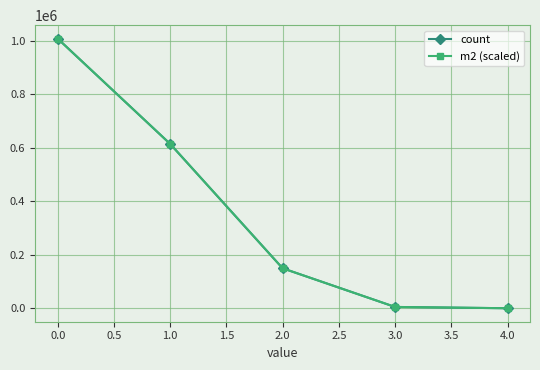

Is this an area chart (filled region under the line)?

No